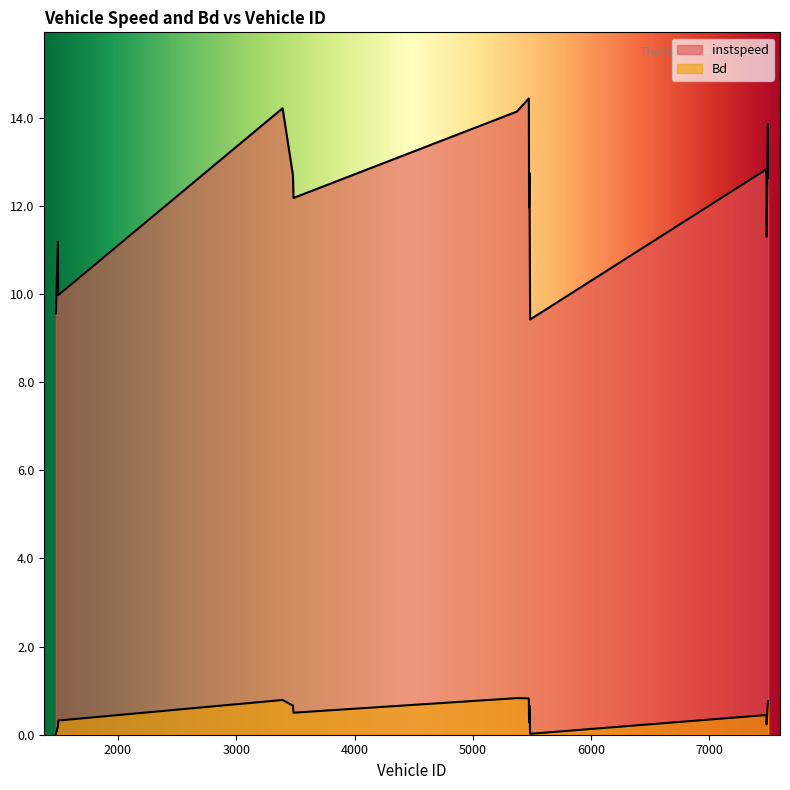

Is the value of instspeed at 7483 greater than the value of Bd at 1496?

Yes